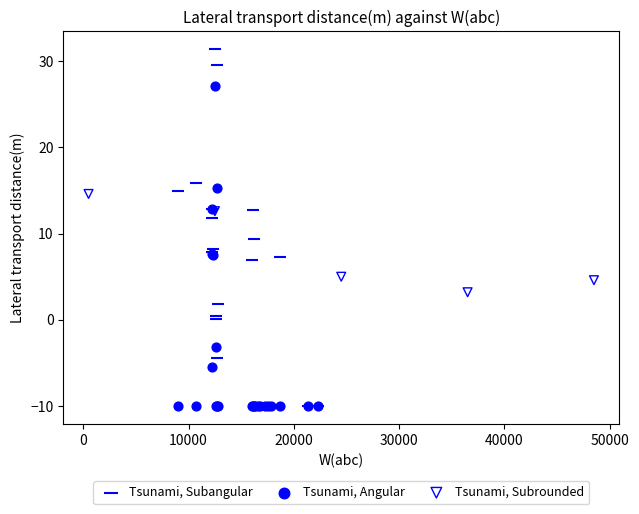

What are all the series names shown in the legend?

Tsunami, Subangular, Tsunami, Angular, Tsunami, Subrounded